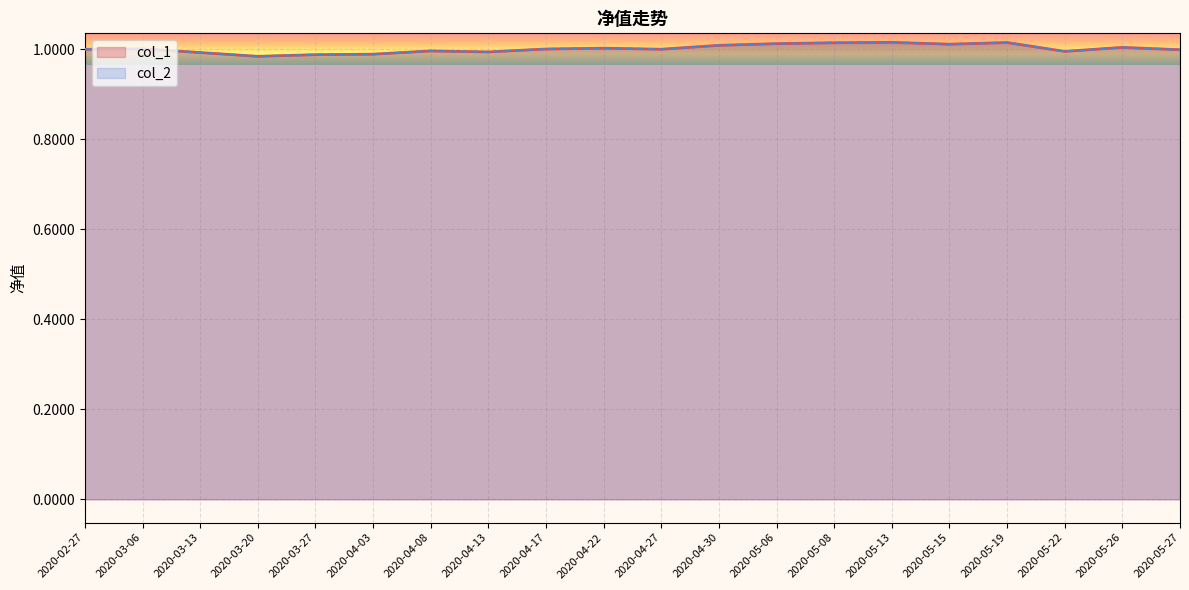

True or false: col_1 and col_2 cross at least once.

False